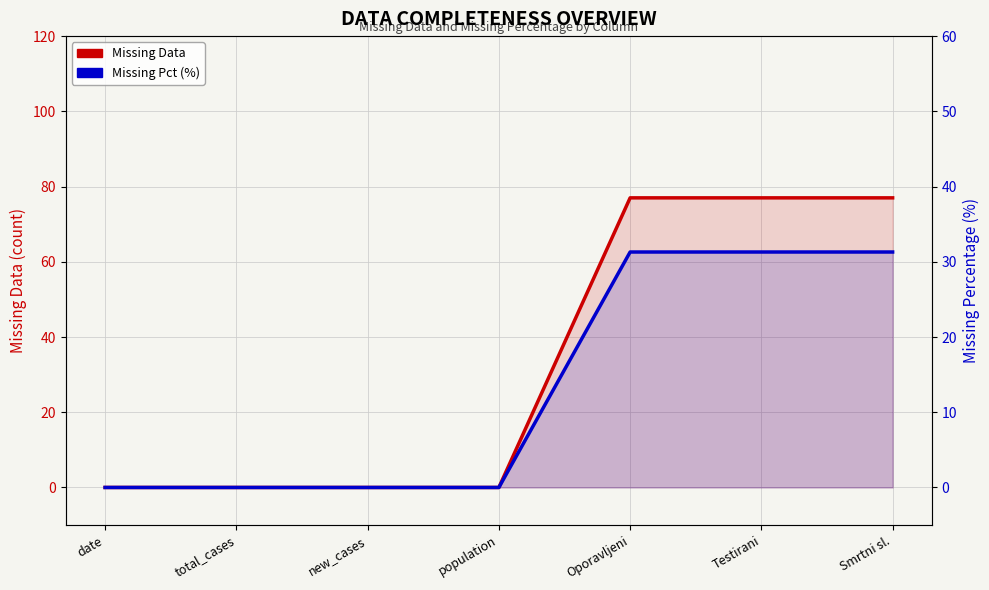

At how many categories does at least one series exceed 21?

3